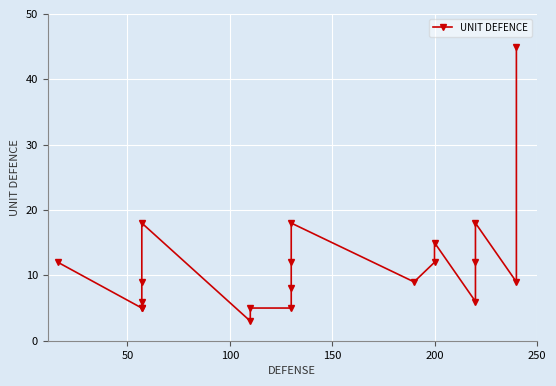

What is the greatest value displayed?

45